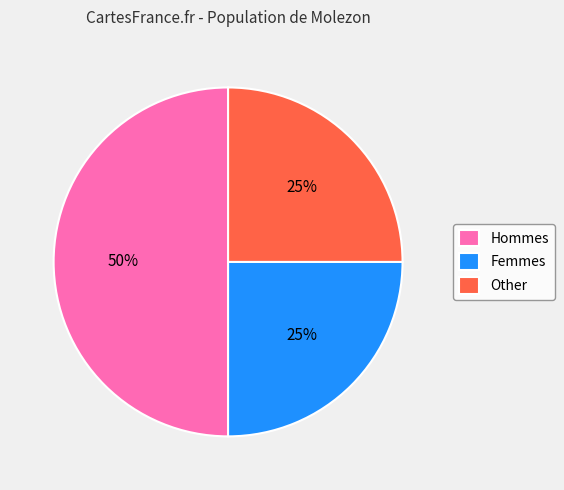

To the nearest percent, what is the average slice percentage?

33%